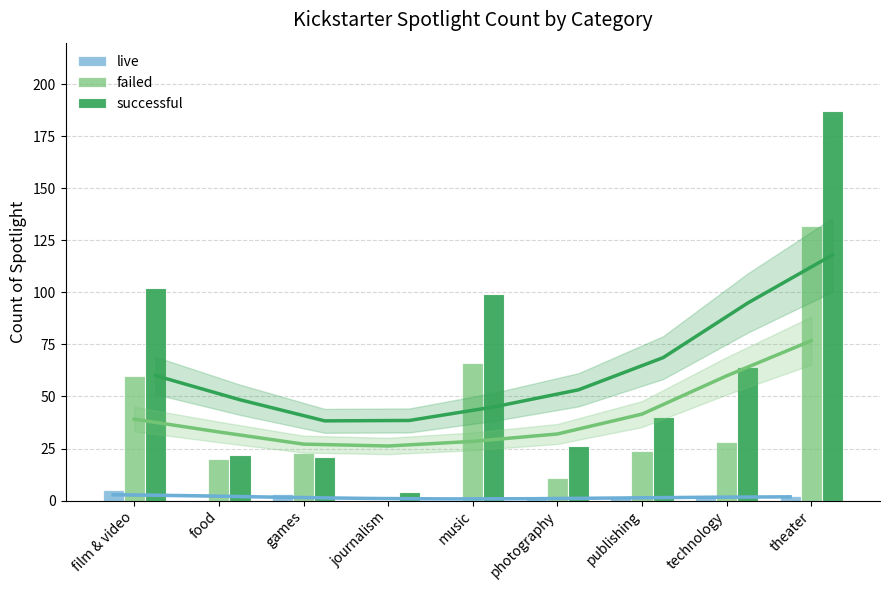

Which series has the largest total across all categories?

successful